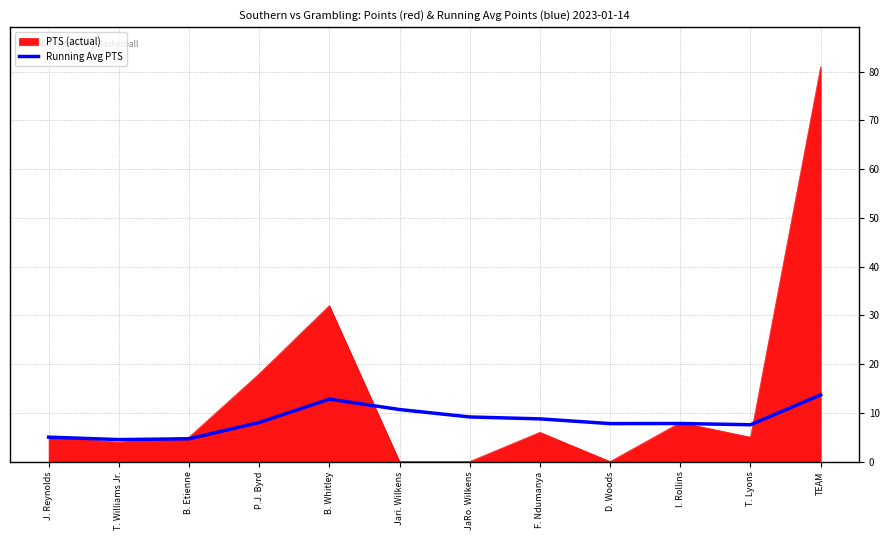

Rank the series by their average value, from highest to lowest.

PTS (actual), Running Avg PTS